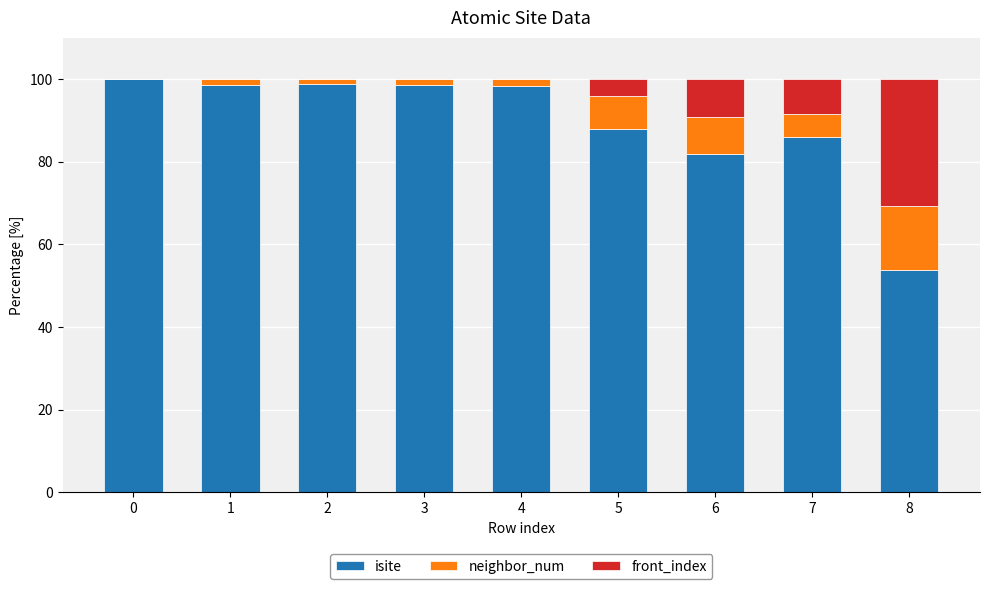

What is the total value across all series at 0?

100.0